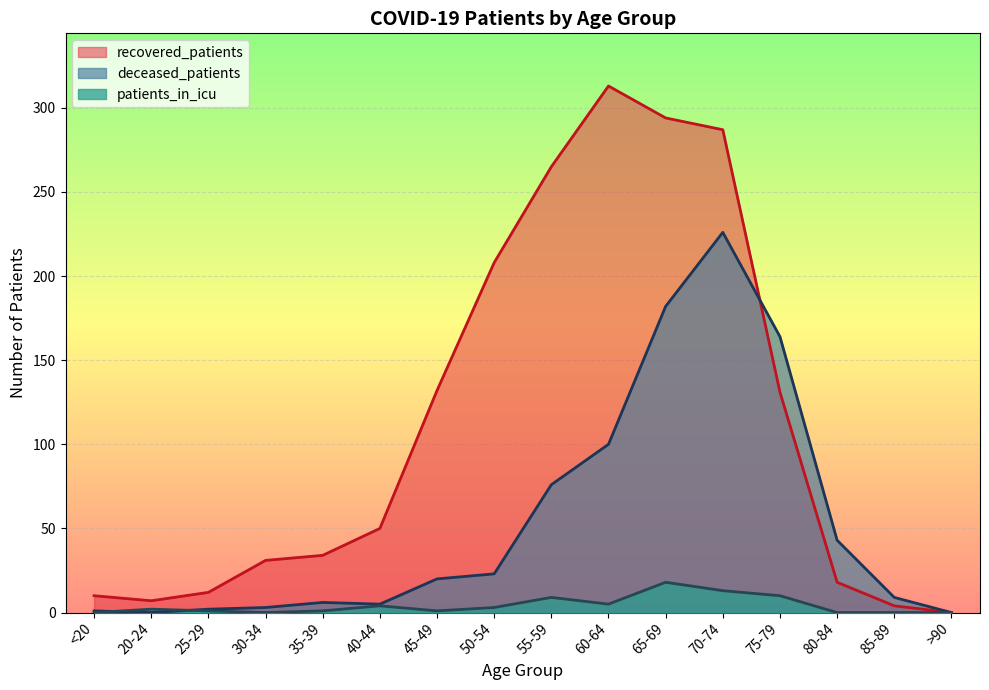

Is it true that patients_in_icu equals 1 at 25-29?

True